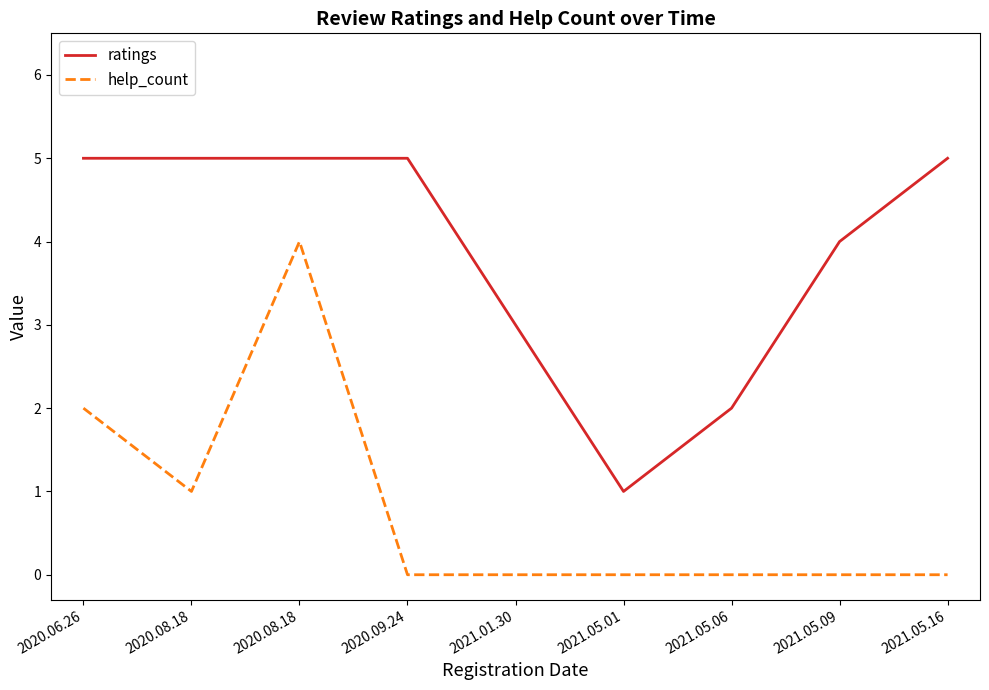

True or false: help_count and ratings cross at least once.

False